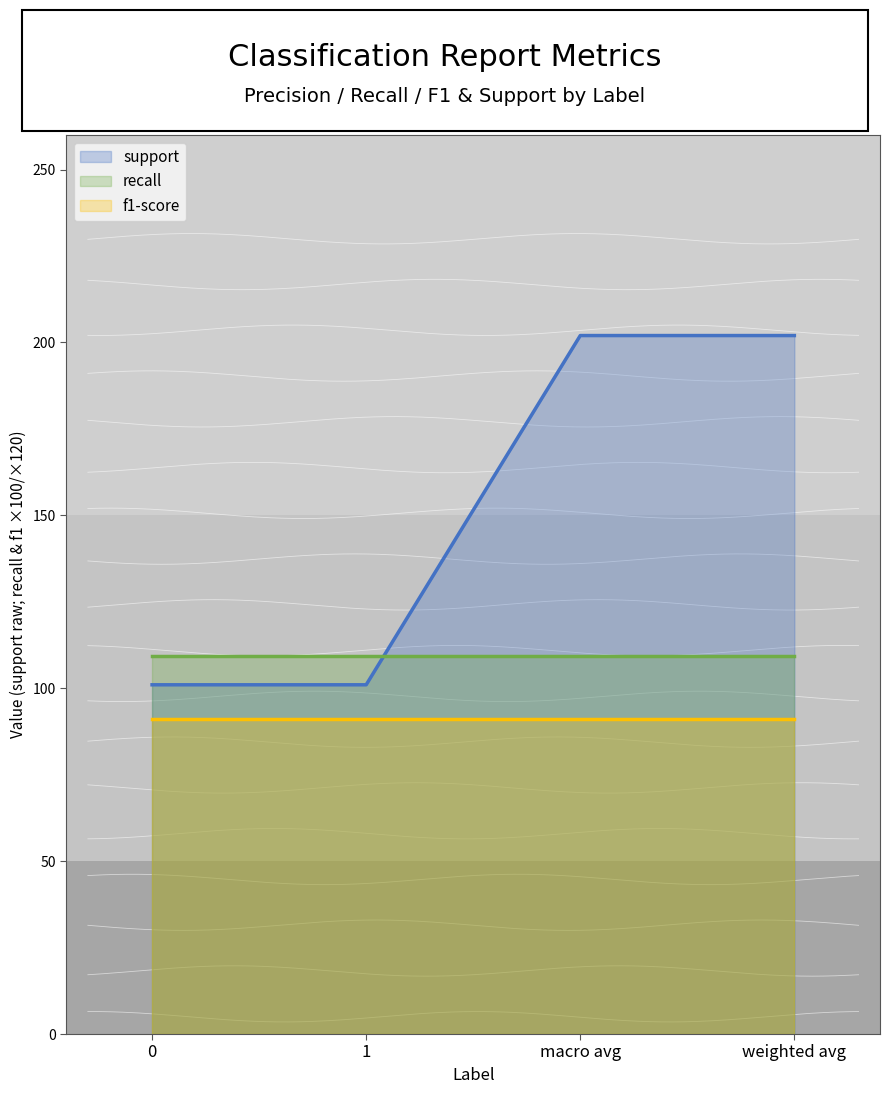

What is the value of the f1-score point at the 3rd from the left?

0.9